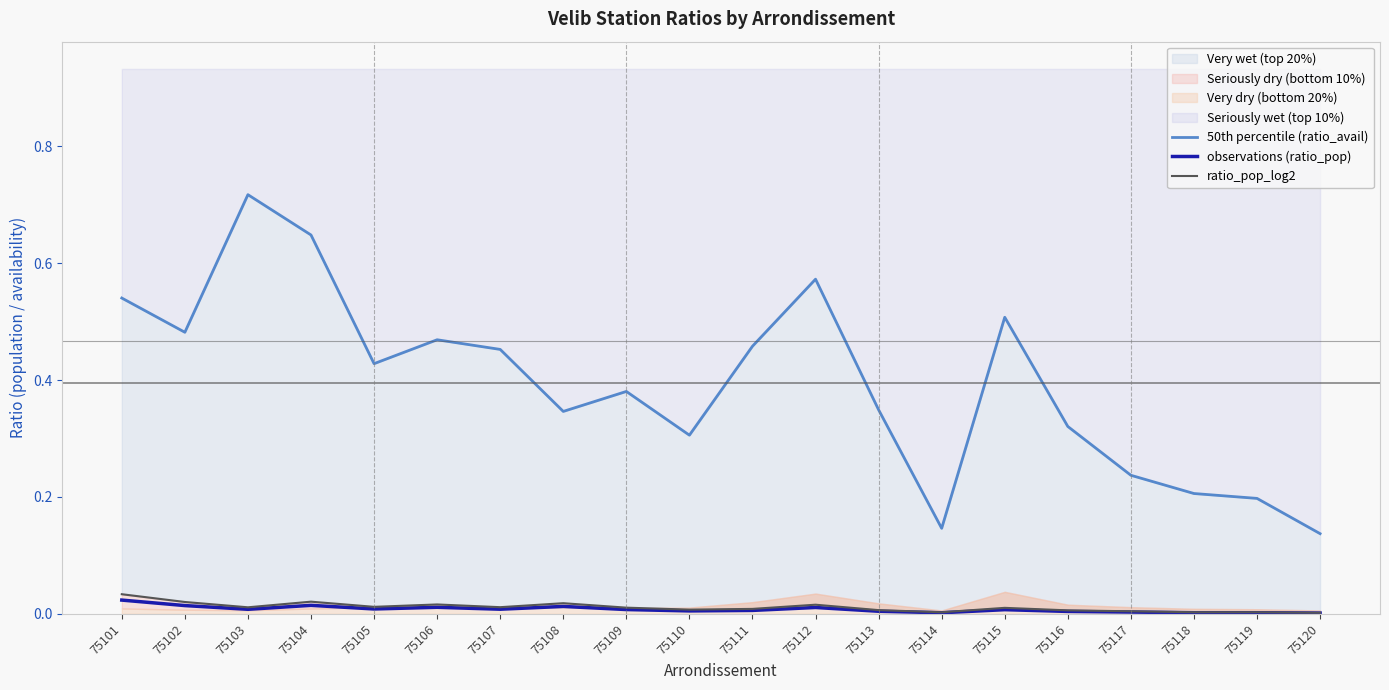

Which series has the largest total across all categories?

50th percentile (ratio_avail)